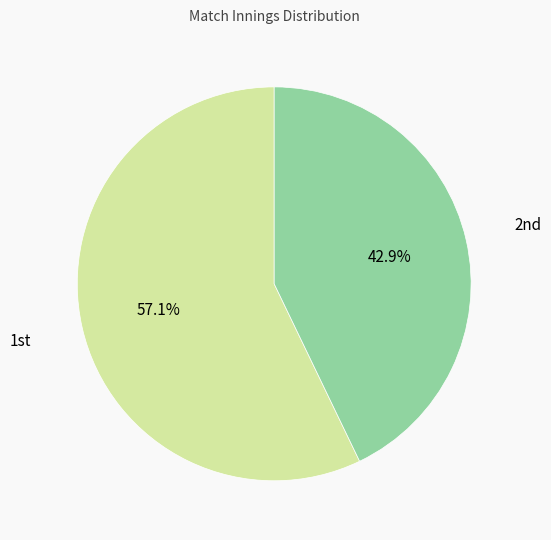

Is there a majority slice in this chart?

Yes